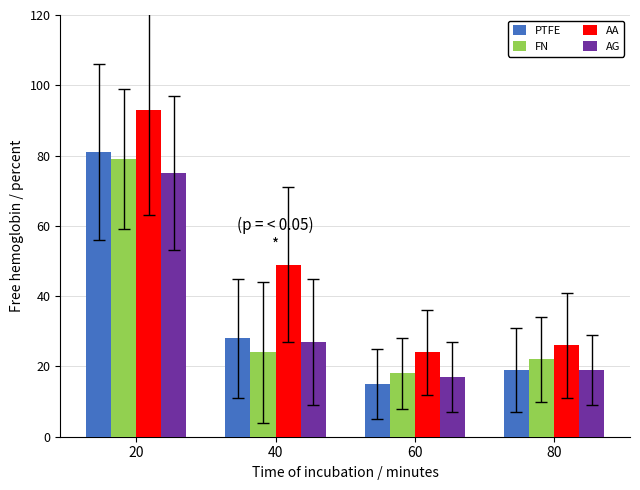

Which series has the largest range (max minus min)?

AA